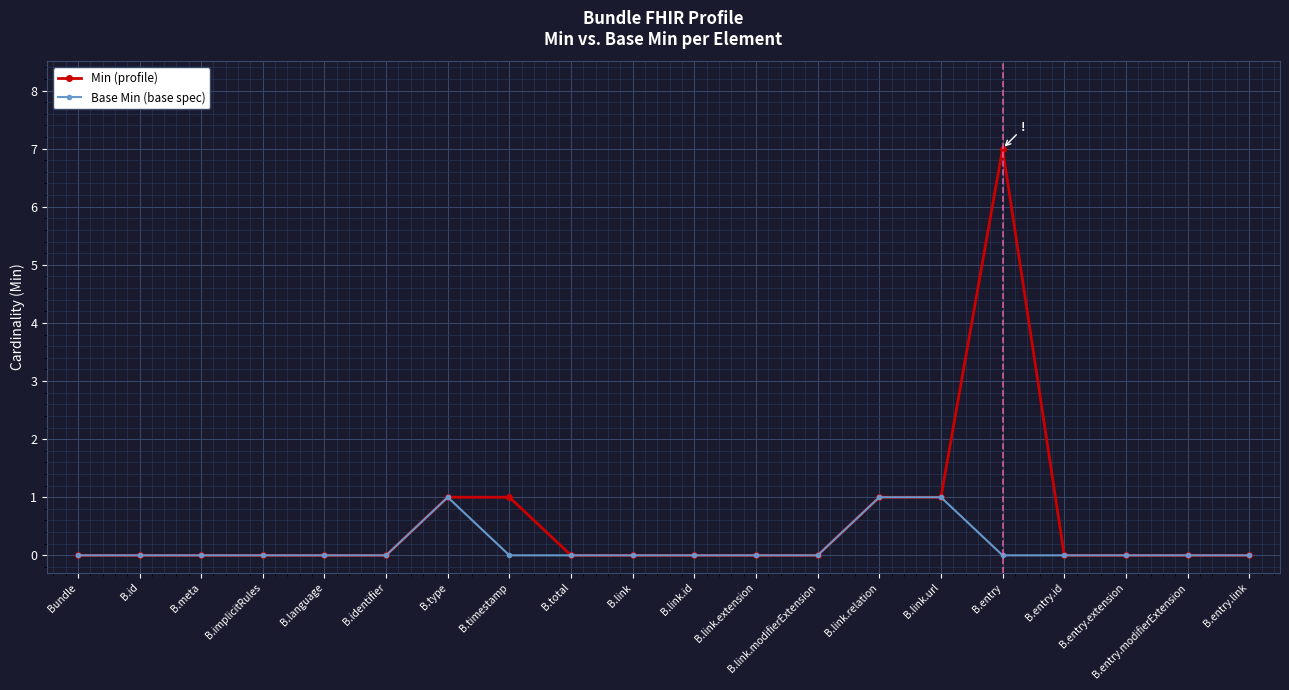

Is it true that Min (profile) equals 0 at B.link.modifierExtension?

True